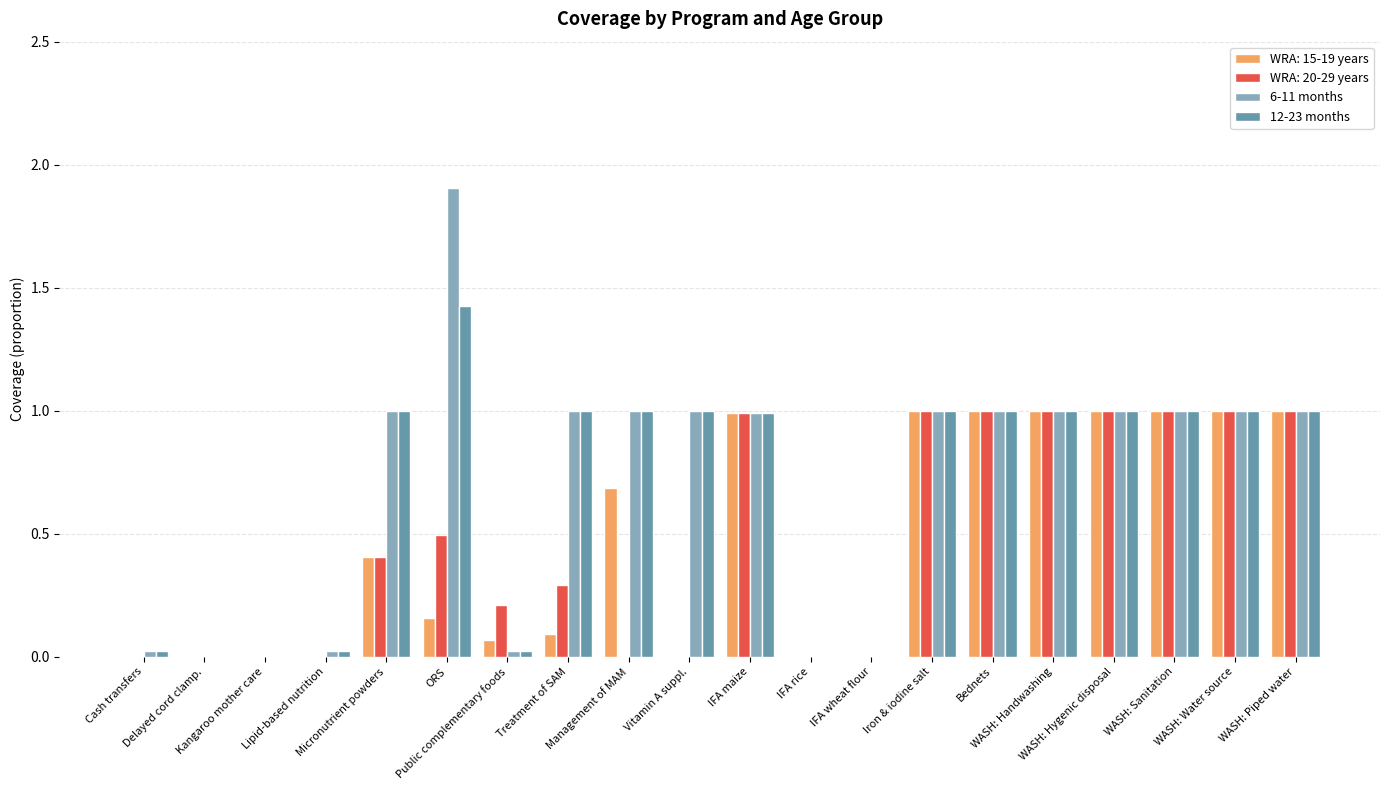

What is the maximum value for 6-11 months?

1.9